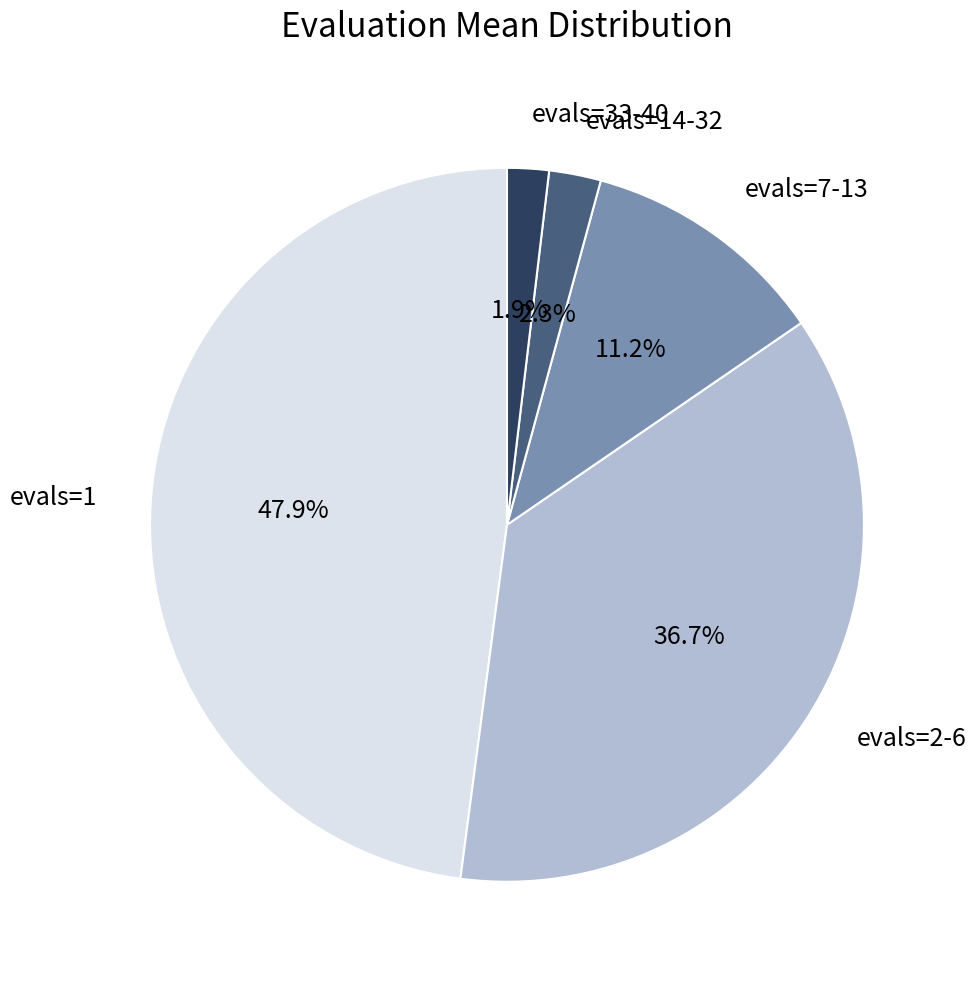

Is there a majority slice in this chart?

No